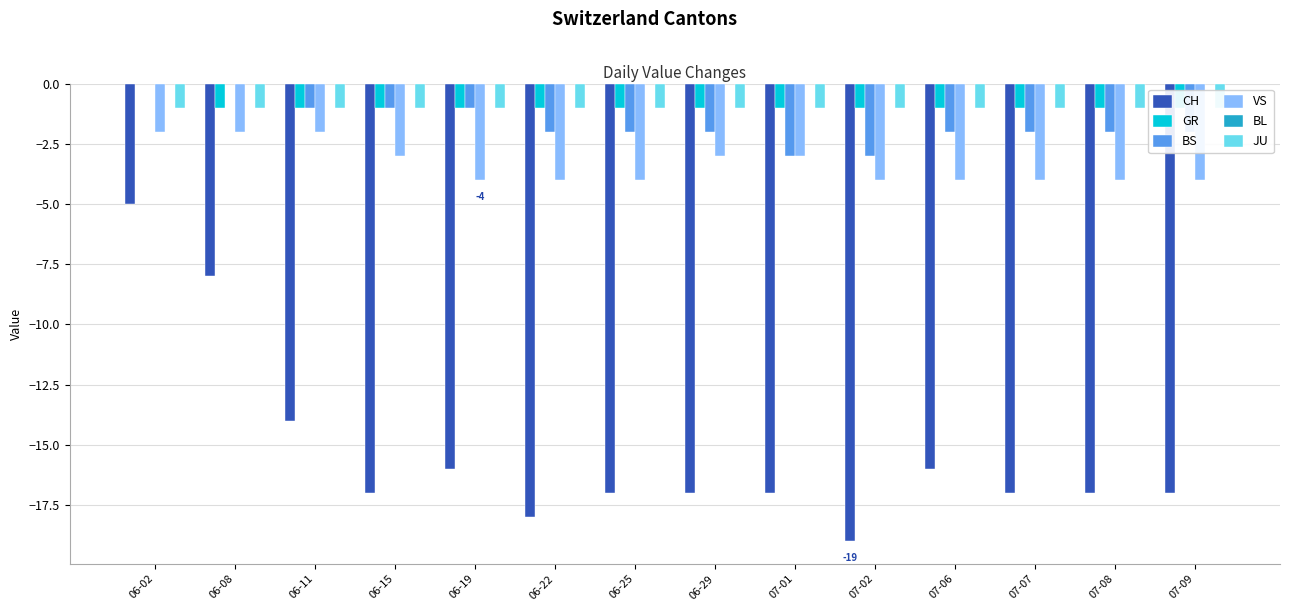

At which label does JU reach its peak?

06-02